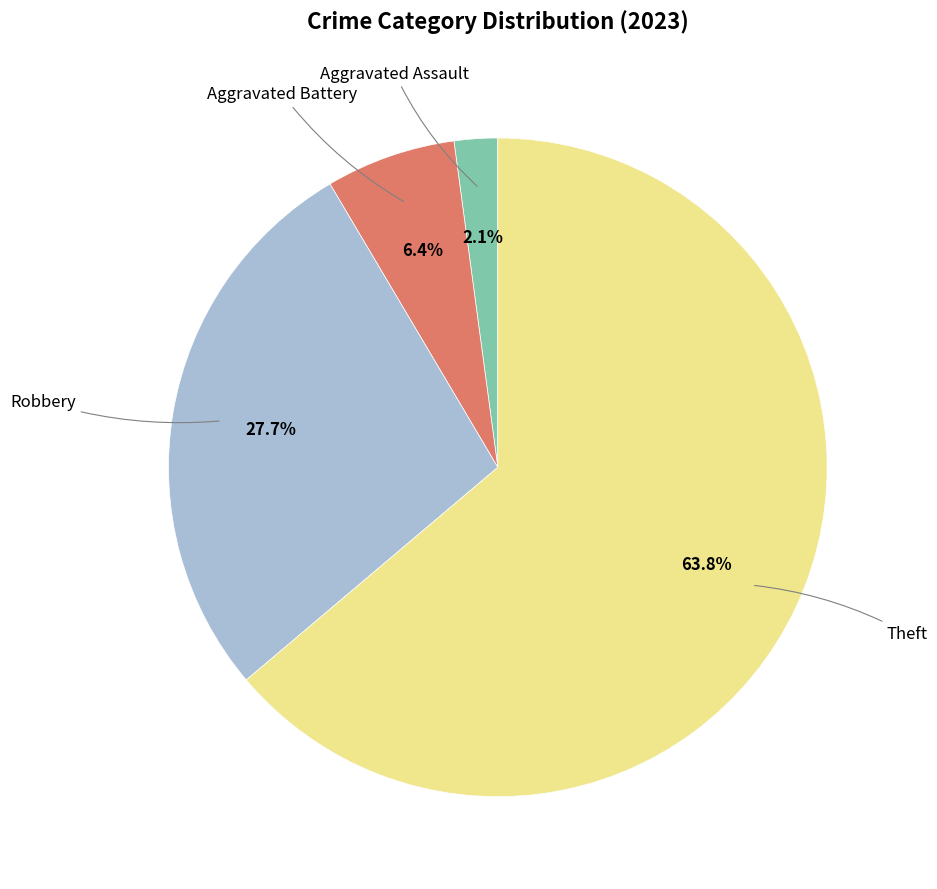

To the nearest percent, what is the difference between the largest and smallest slice percentages?

62%